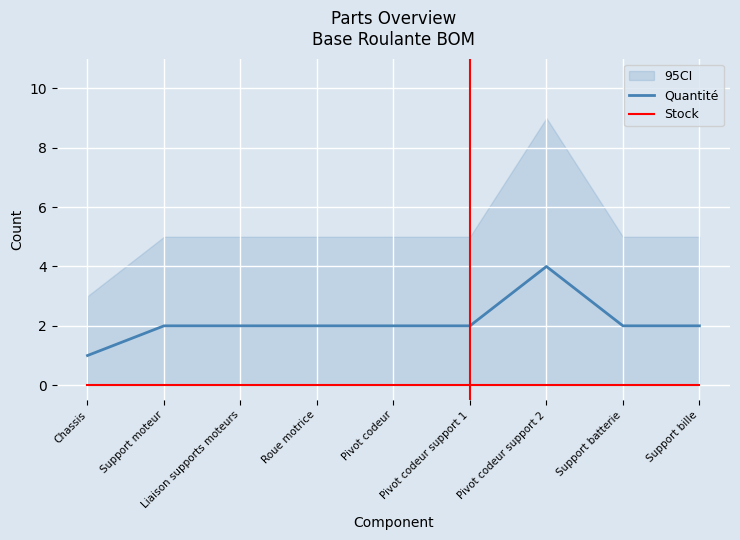

How many data points does each series have?

9